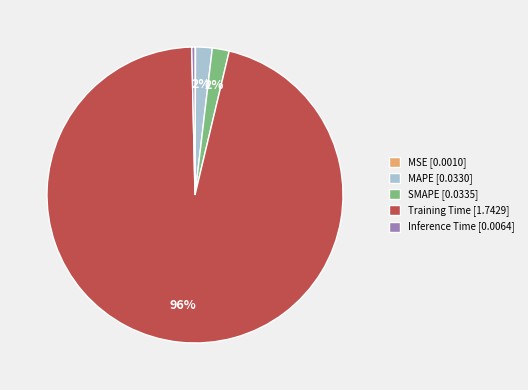

To the nearest percent, what is the difference between the largest and smallest slice percentages?

96%